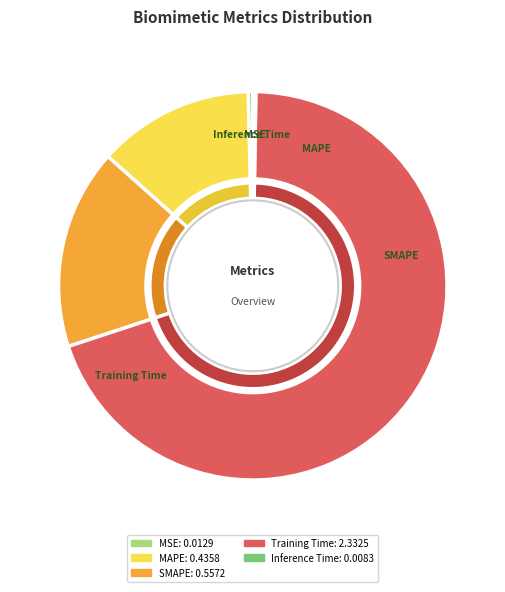

How many segments does this pie chart have?

5